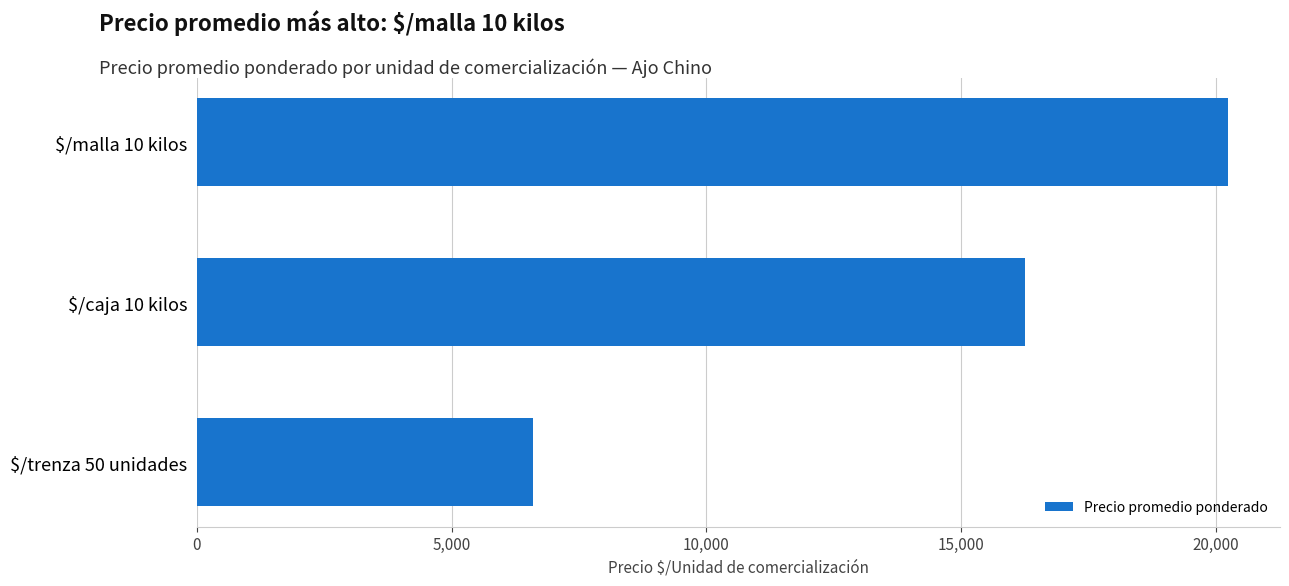

The value at $/trenza 50 unidades is 6600. True or false?

True